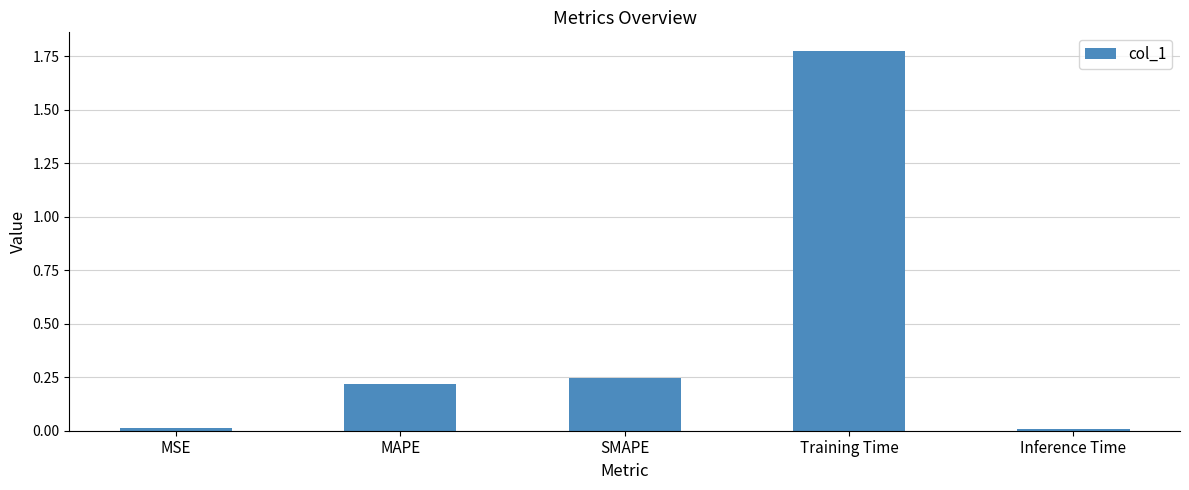

What is the average value?

0.5